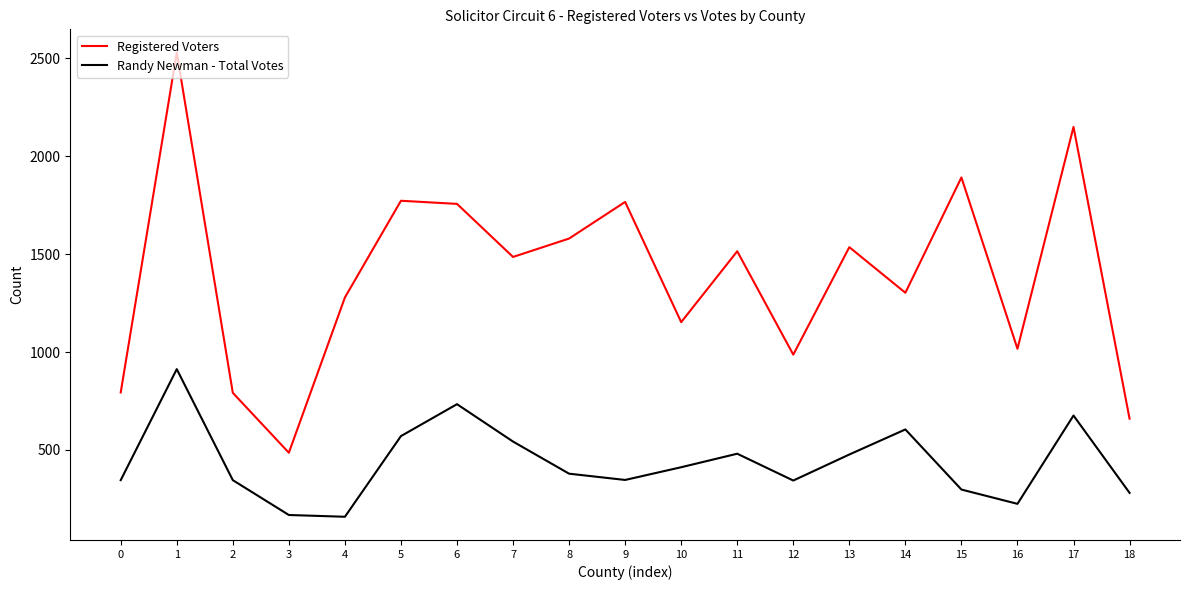

What is the sum of all Registered Voters values?

26457